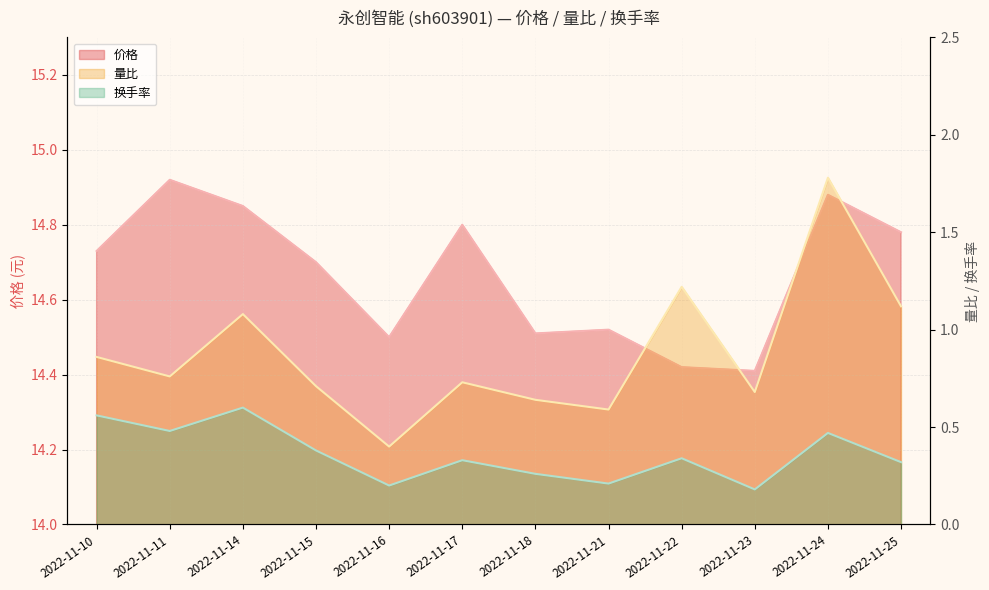

True or false: 换手率 and 价格 cross at least once.

False